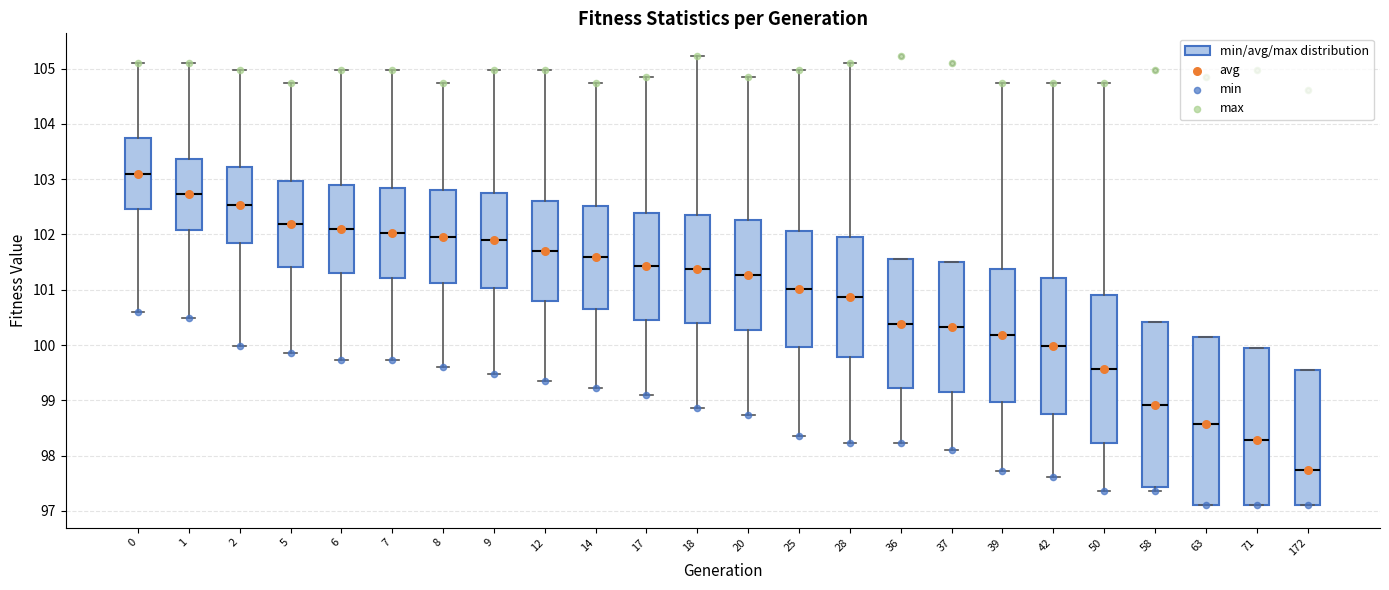

Which box's median line is the lowest?

172